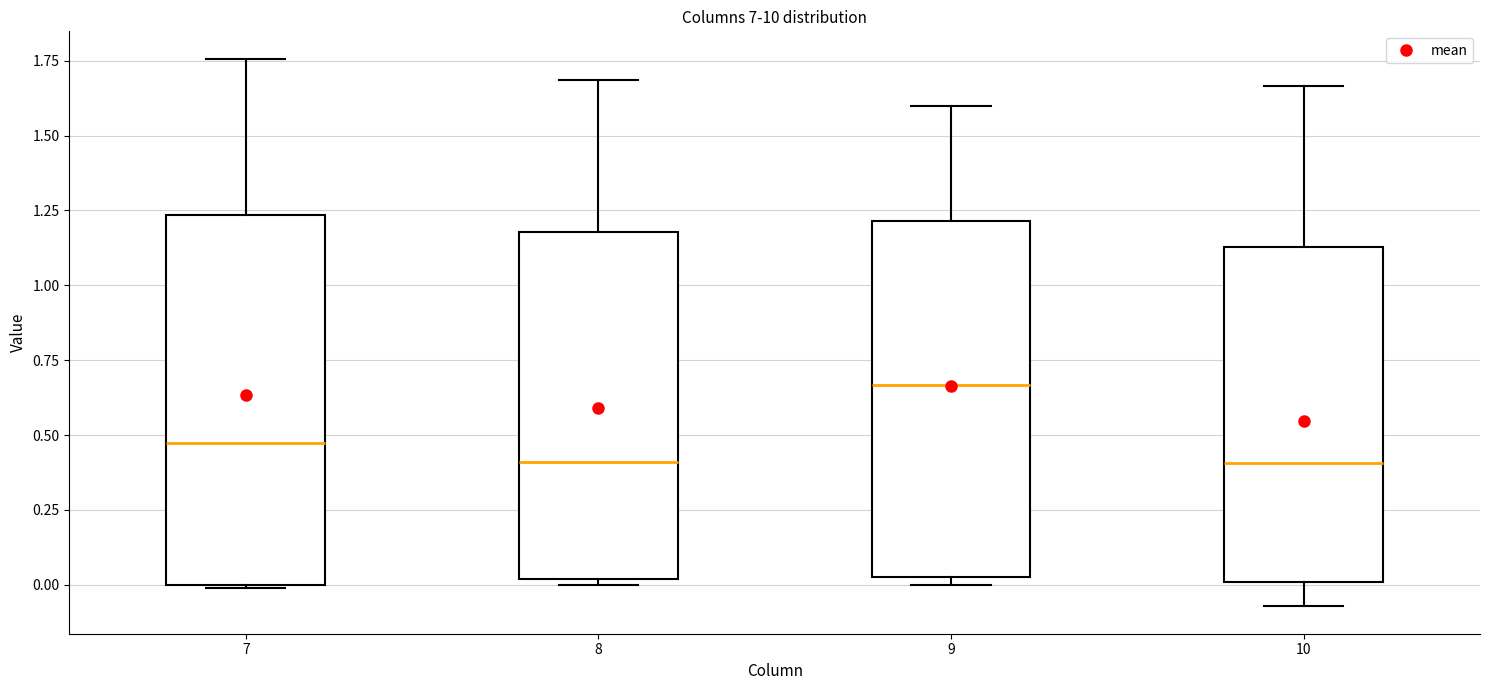

Reading left to right, transcribe this box plot: for each box, give where its median line is, the range the box spans, and where its two whiskers end, as read against the y-axis. The values are not printed on the chart, so give them approximately, as read against the axis.

7: median 0.45, box 0.00 to 1.25, whiskers 0.00 to 1.75
8: median 0.40, box 0.00 to 1.20, whiskers 0.00 (just below the box's lower edge) to 1.70
9: median 0.65, box 0.05 to 1.20, whiskers 0.00 to 1.60
10: median 0.40, box 0.00 to 1.15, whiskers -0.05 to 1.65